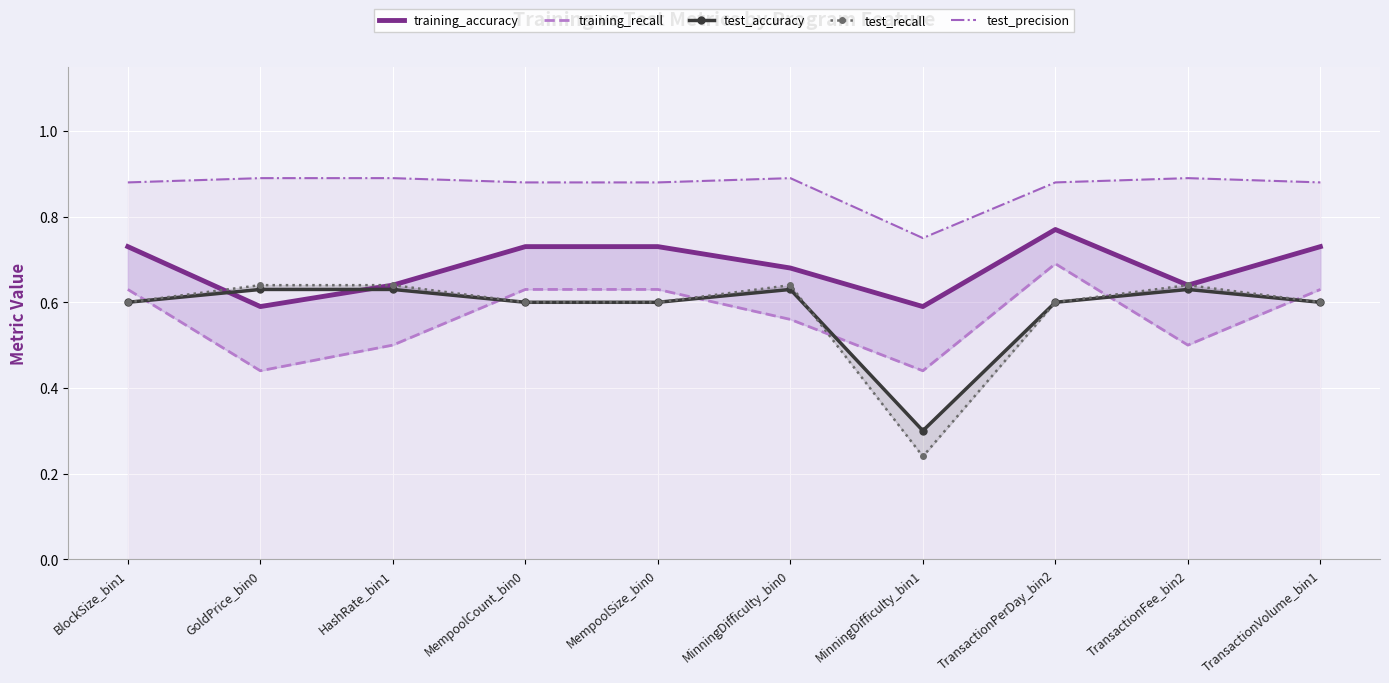

Reading left to right, what are all the values shown in this chart?

training_accuracy: 0.7	0.6	0.6	0.7	0.7	0.7	0.6	0.8	0.6	0.7
training_recall: 0.6	0.4	0.5	0.6	0.6	0.6	0.4	0.7	0.5	0.6
test_accuracy: 0.6	0.6	0.6	0.6	0.6	0.6	0.3	0.6	0.6	0.6
test_recall: 0.6	0.6	0.6	0.6	0.6	0.6	0.2	0.6	0.6	0.6
test_precision: 0.9	0.9	0.9	0.9	0.9	0.9	0.8	0.9	0.9	0.9